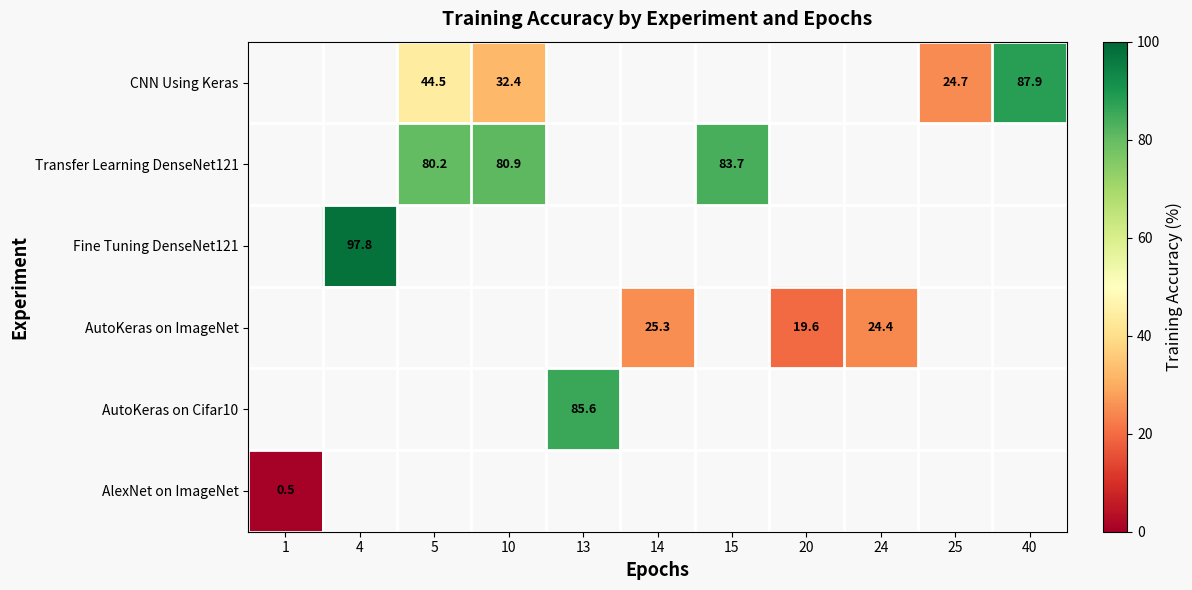

The Transfer Learning DenseNet121 series shows 80.2 at 5. True or false?

True